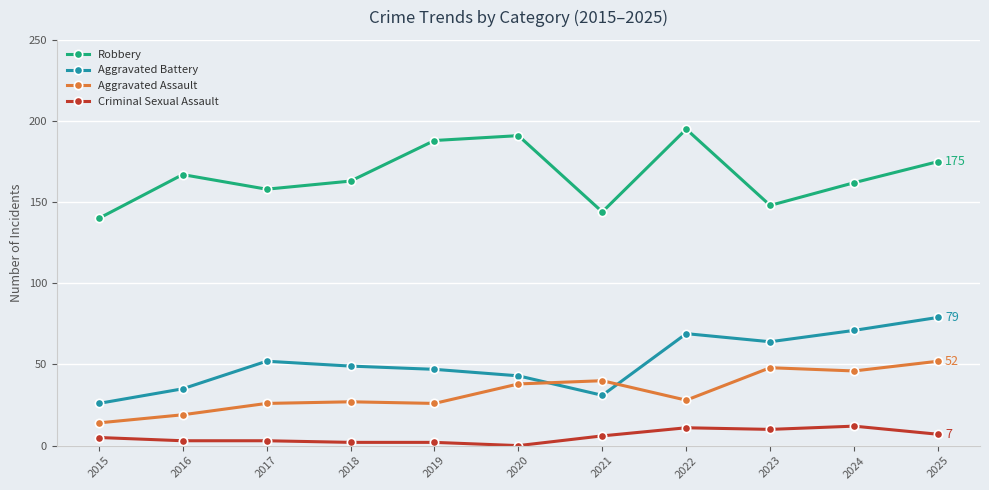

Where is the first local maximum for Robbery?

2016